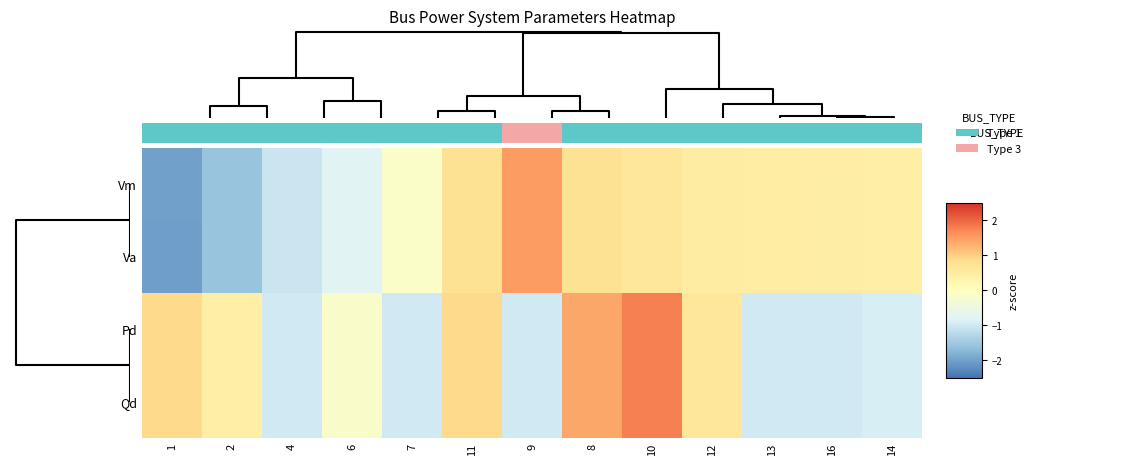

At 6, list the series in order from largest to smallest.

Qd, Pd, Va, Vm